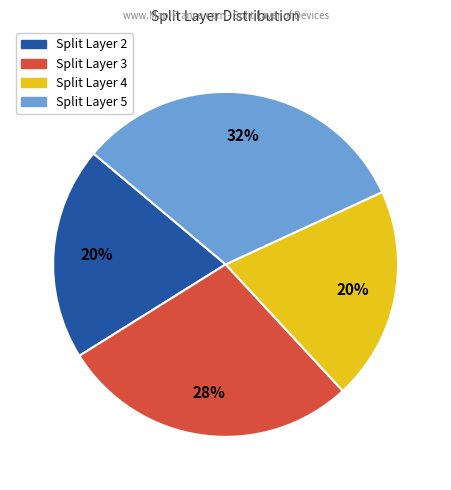

Is there a majority slice in this chart?

No